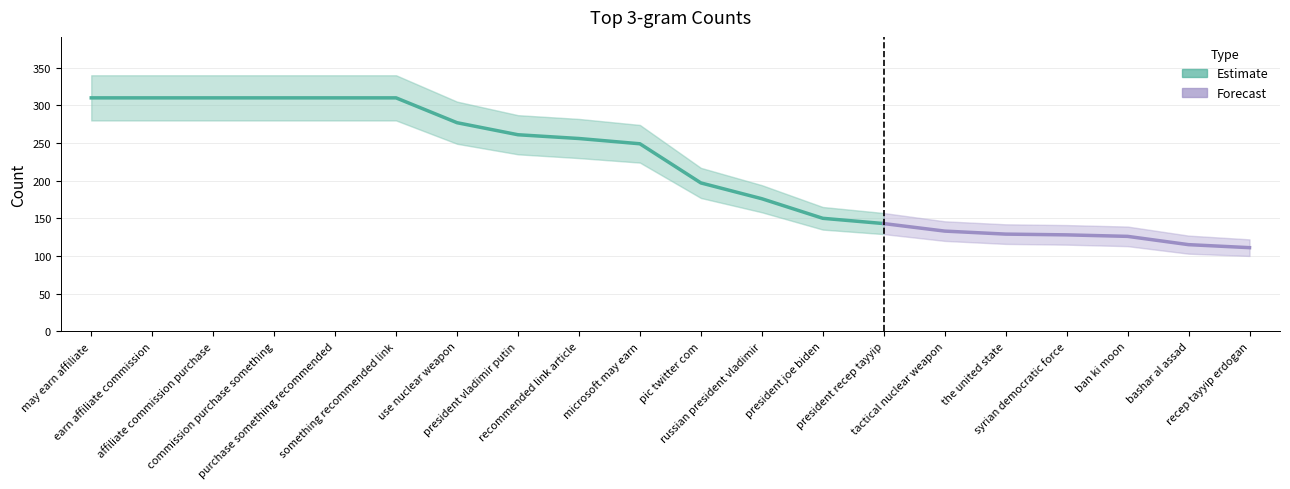

Rank the categories by value from highest to lowest.

may earn affiliate, earn affiliate commission, affiliate commission purchase, commission purchase something, purchase something recommended, something recommended link, use nuclear weapon, president vladimir putin, recommended link article, microsoft may earn, pic twitter com, russian president vladimir, president joe biden, president recep tayyip, tactical nuclear weapon, the united state, syrian democratic force, ban ki moon, bashar al assad, recep tayyip erdogan